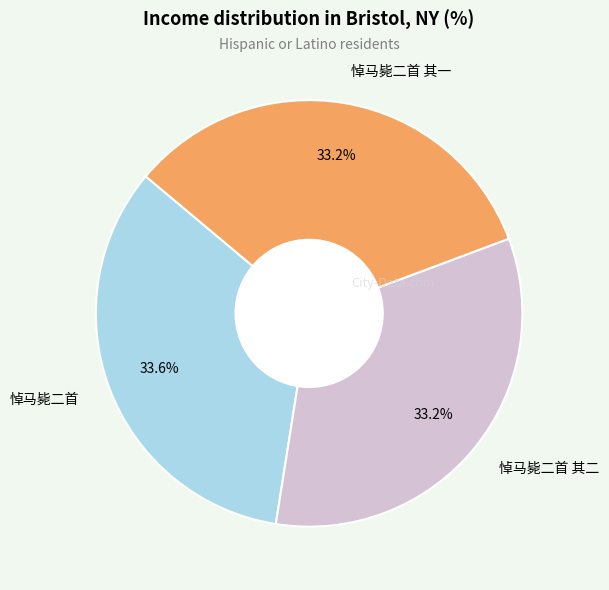

Is there a majority slice in this chart?

No